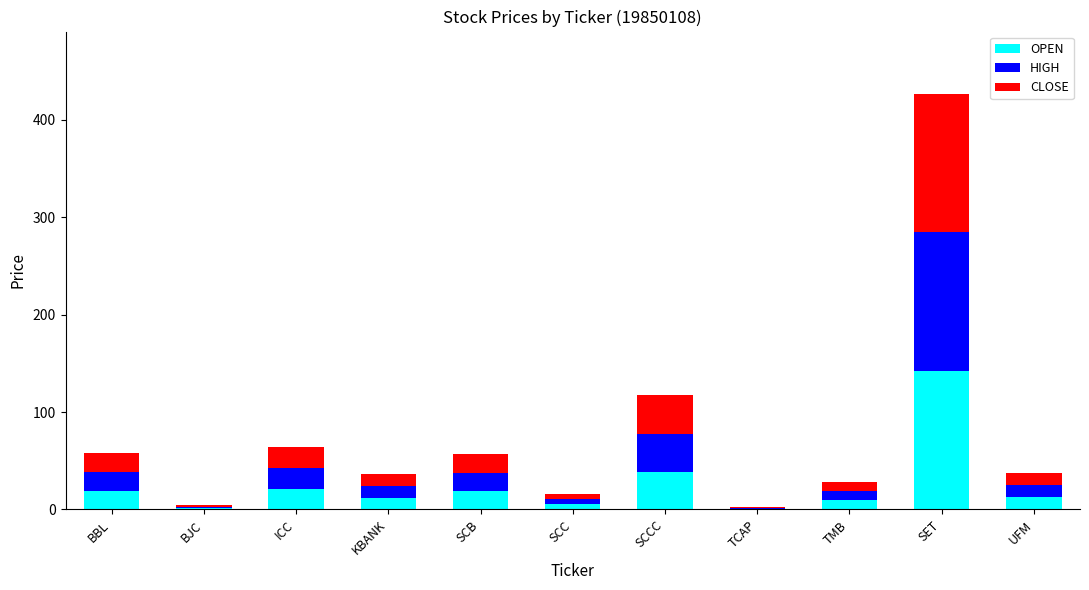

What is the maximum value for OPEN?

142.2